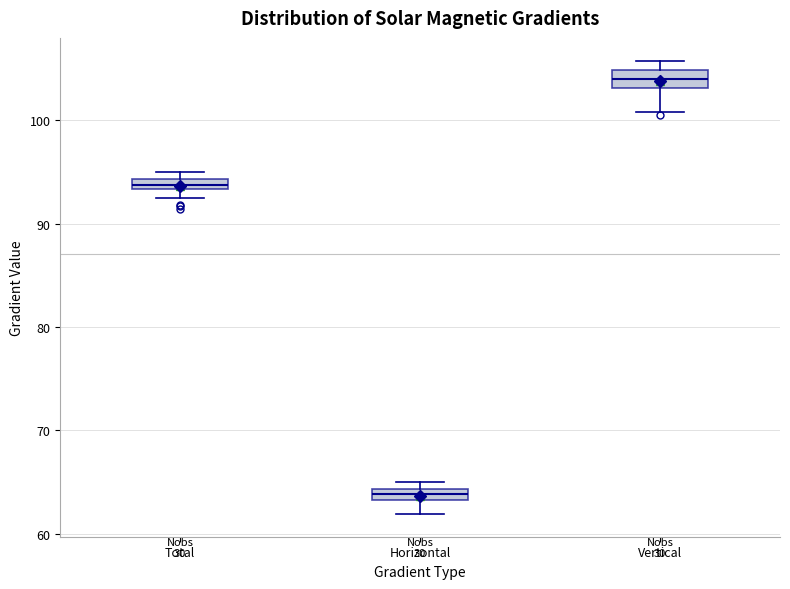

Where does the median line of the box for Vertical sit on the y-axis? The values are not printed on the chart, so give them approximately, as read against the axis.

104